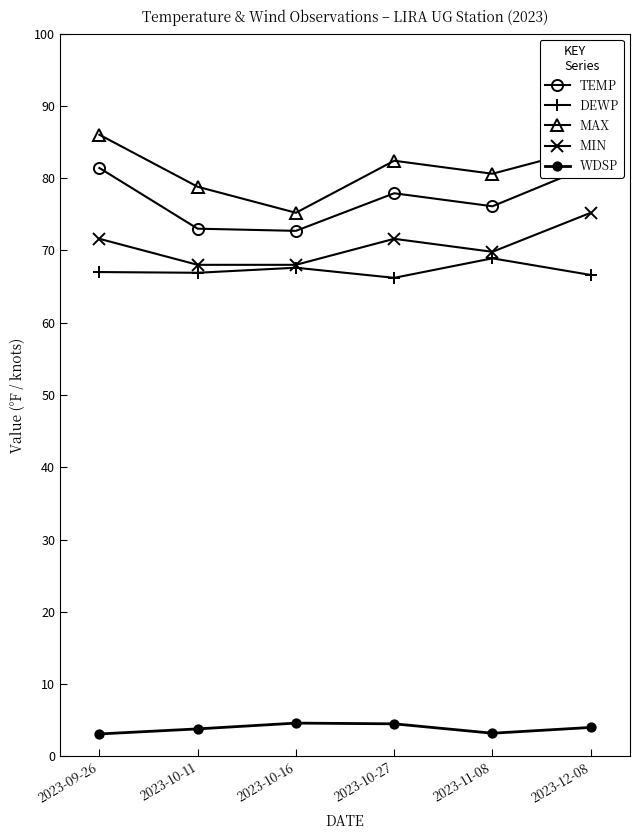

What is the sum of all DEWP values?

403.2